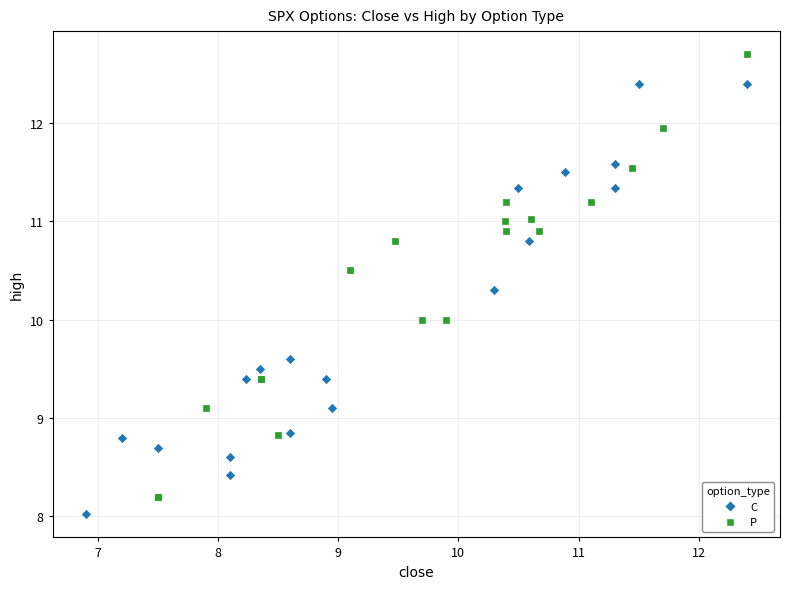

Which series reaches the maximum Y coordinate?

P